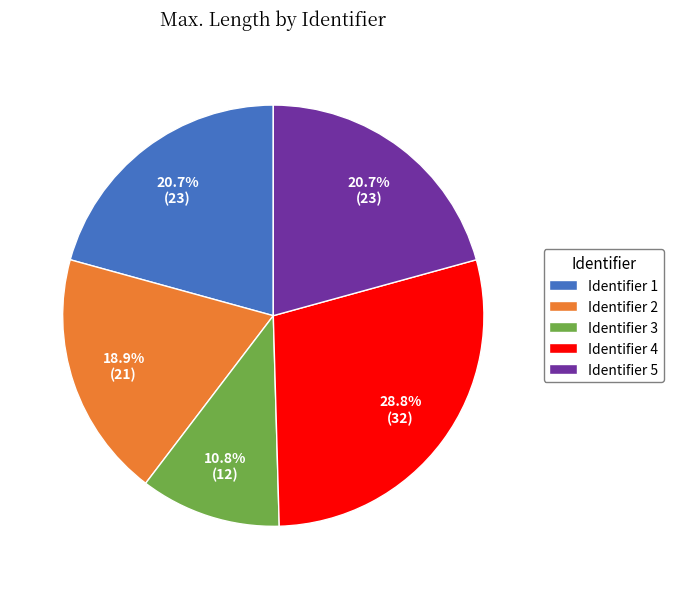

Which slice is the largest?

Identifier 4